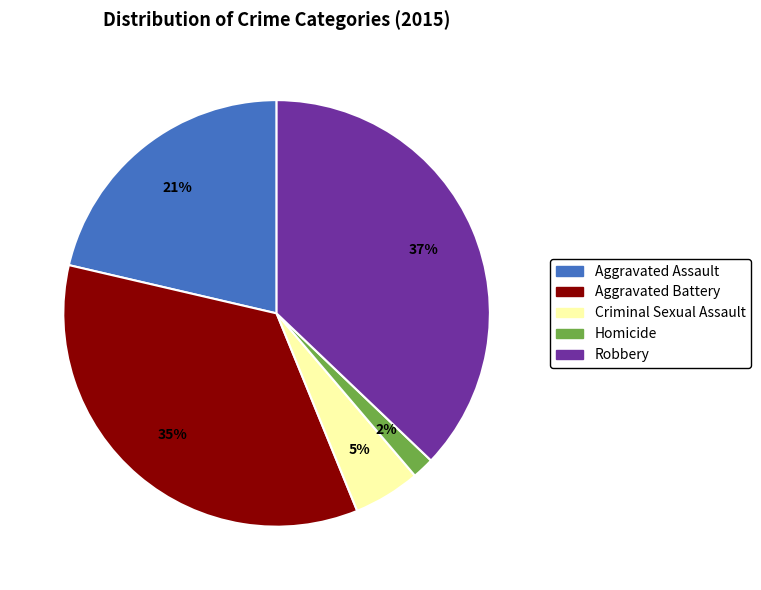

What percentage is the Criminal Sexual Assault slice, to the nearest percent?

5%